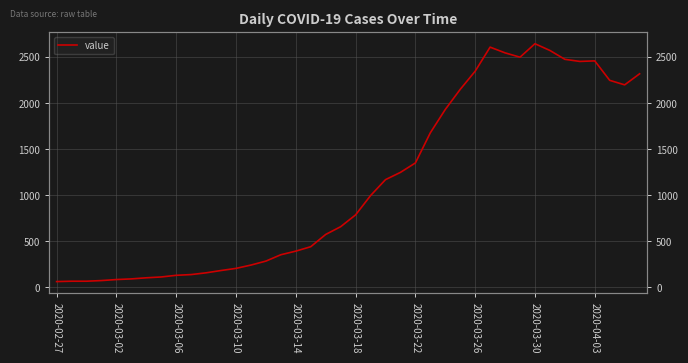

What is the smallest value displayed?

61